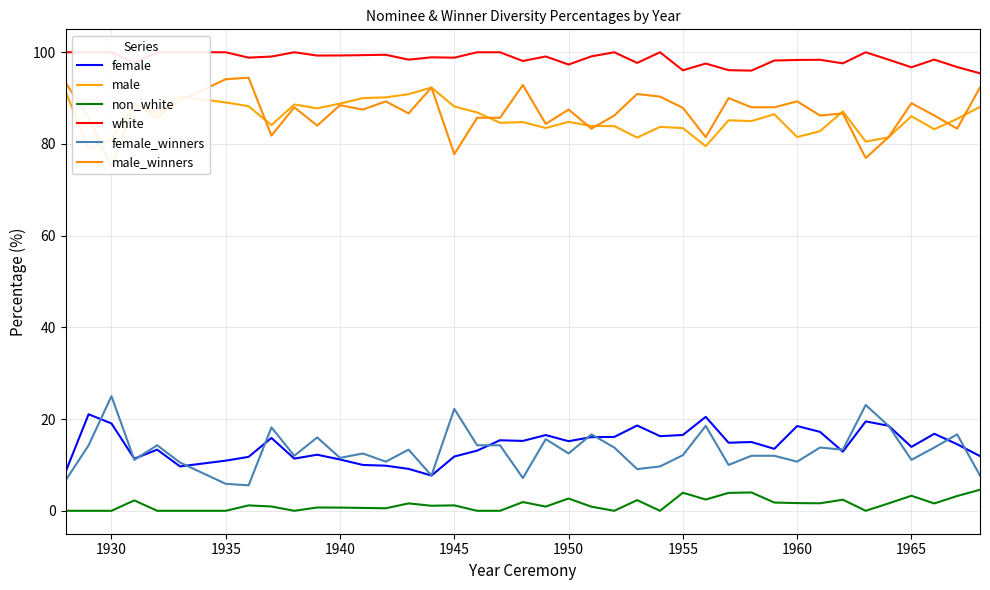

True or false: female_winners has a value of 22.2 at 1945.

True